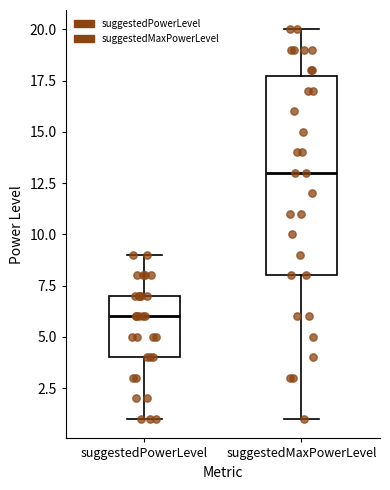

Which box has the lowest median line?

suggestedPowerLevel